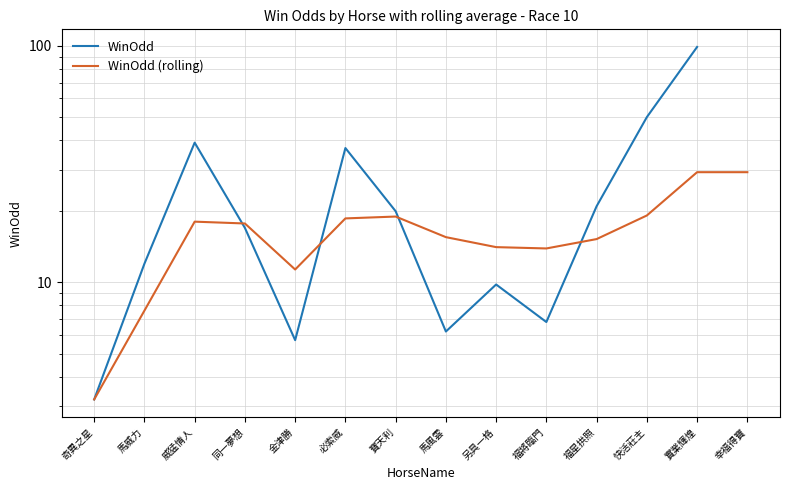

What is the total value across all series at 實業輝煌?

128.2